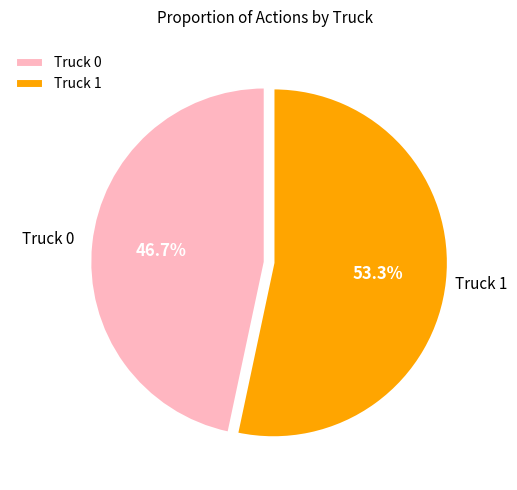

To the nearest percent, what percentage of the pie is Truck 1?

53%